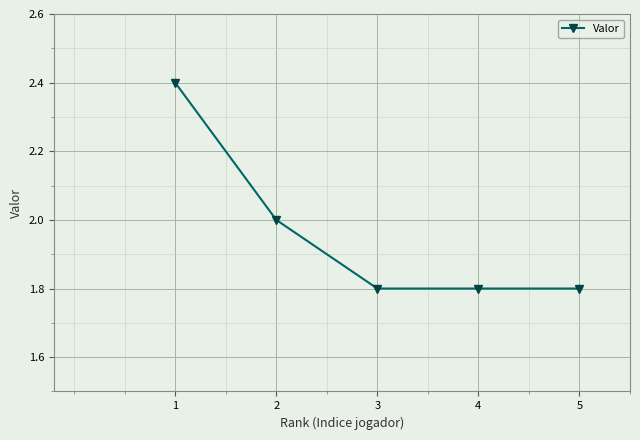

Is this an area chart (filled region under the line)?

No